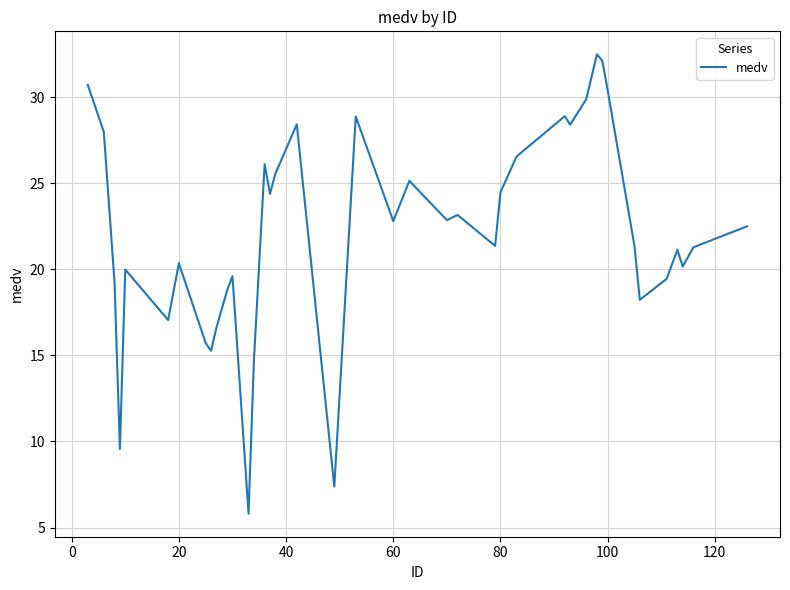

What is the difference between the maximum and minimum values?

26.7